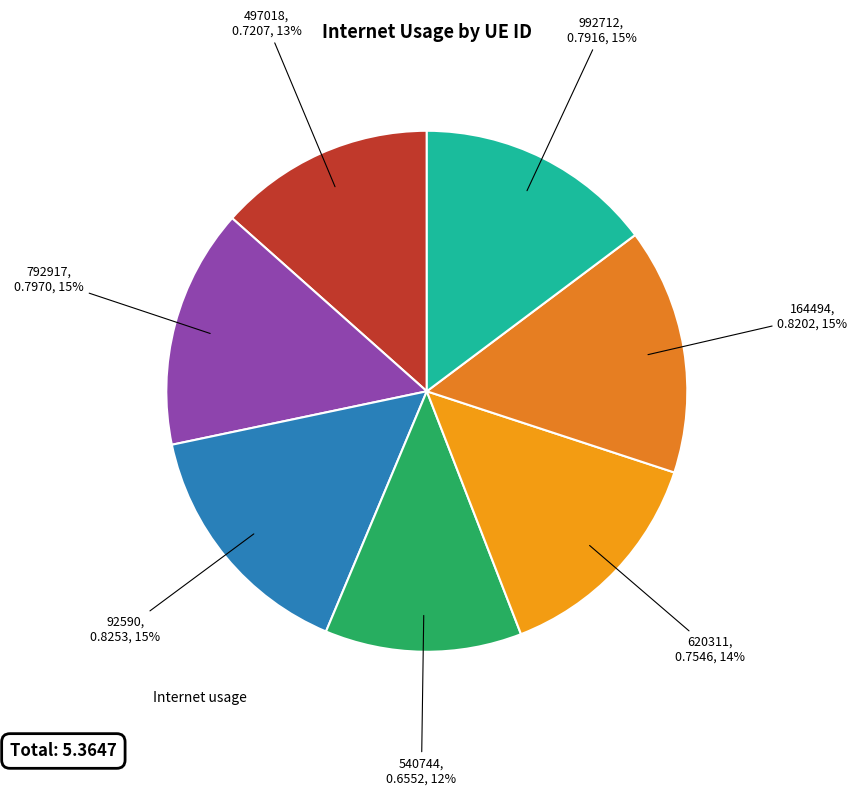

Count the number of slices in the pie.

7